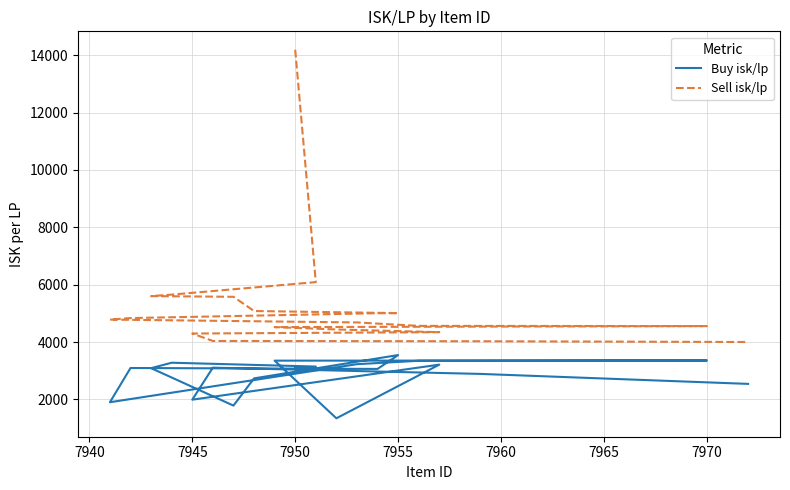

True or false: Sell isk/lp has more than 1 interior local peaks.

False